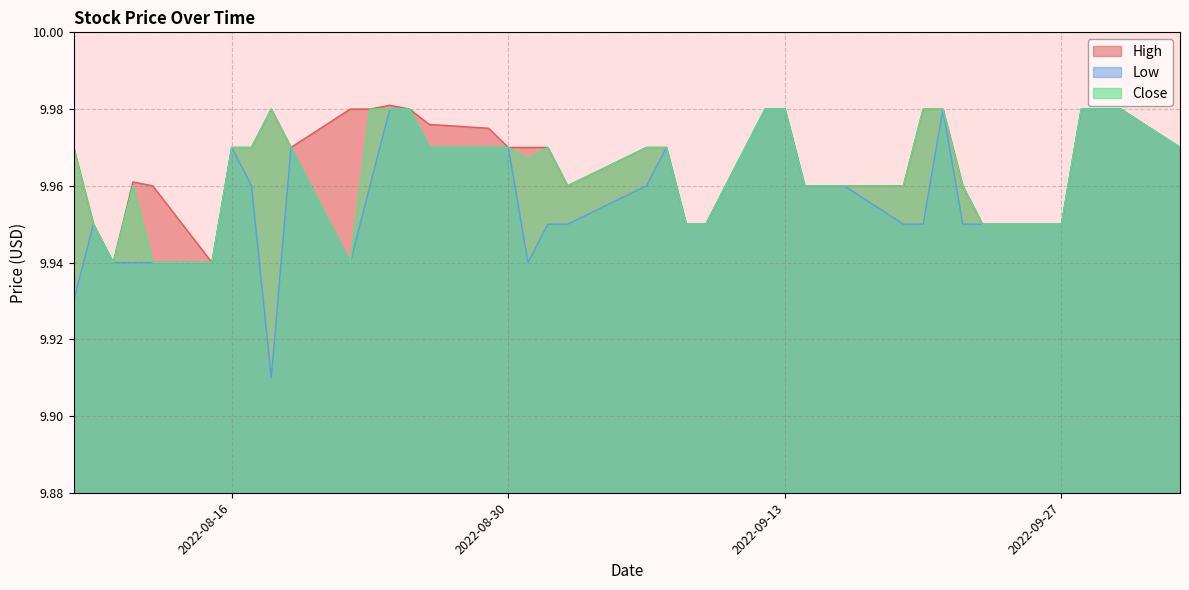

How many Low values are between 9 and 10?

40